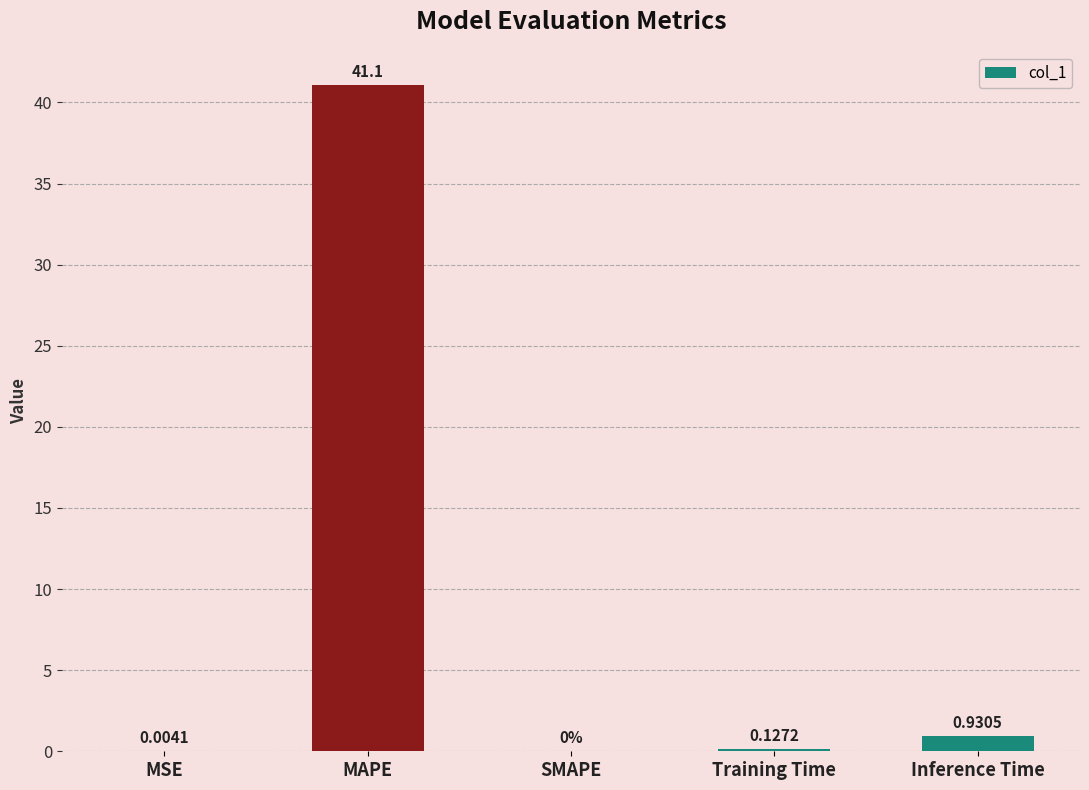

What is the change in value from SMAPE to Inference Time?

+0.9